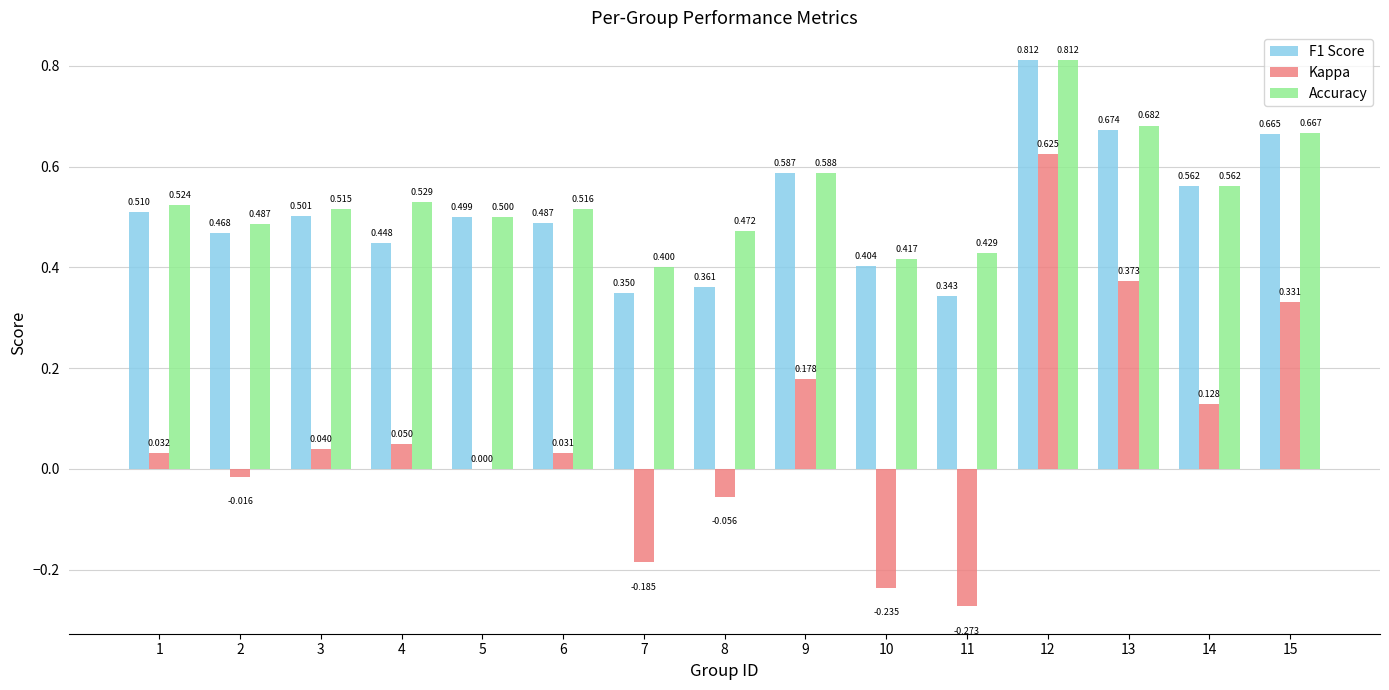

Between 10 and 12, which series saw the biggest shift?

Kappa